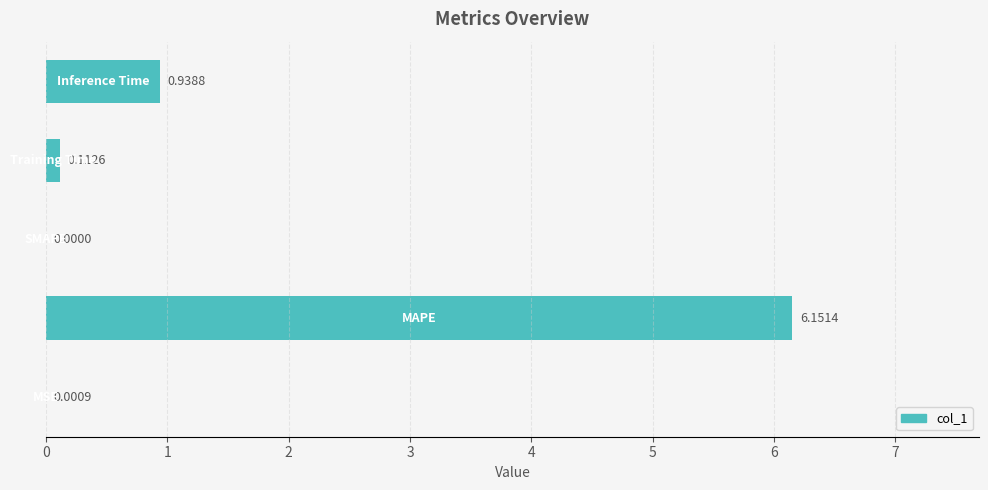

What is the sum of all values?

7.2